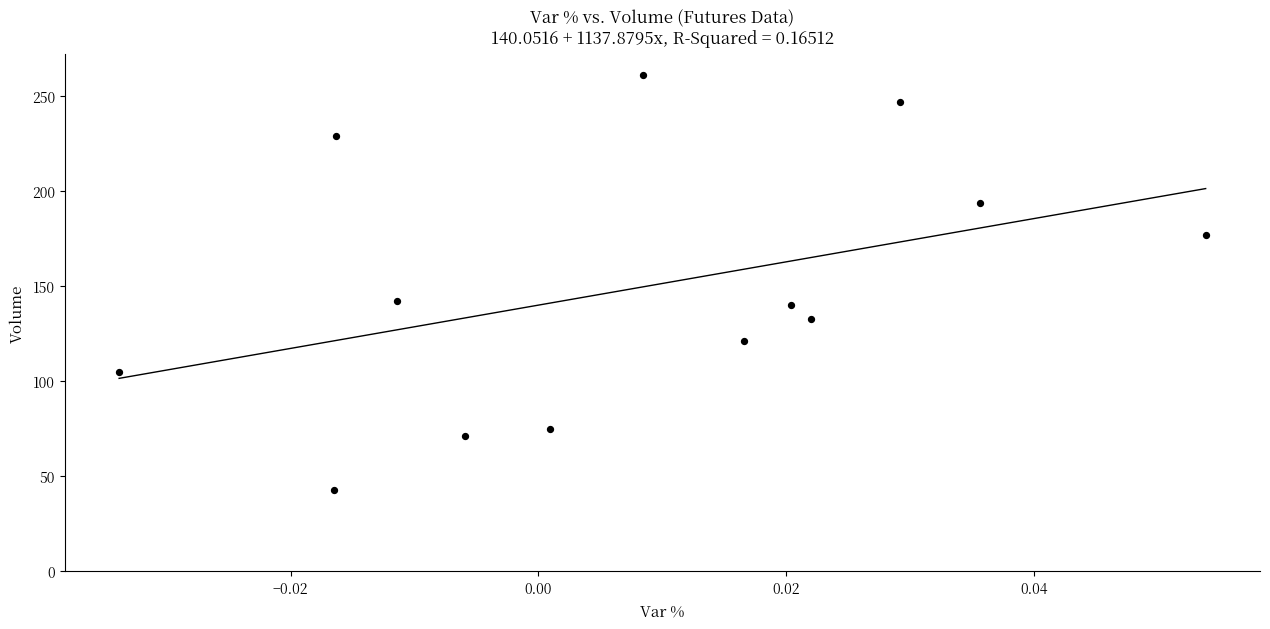

What is the range of Y values (max minus min)?

218